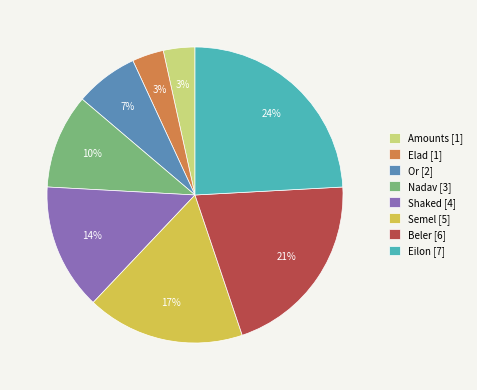

Does Eilon account for over 50% of the chart?

No